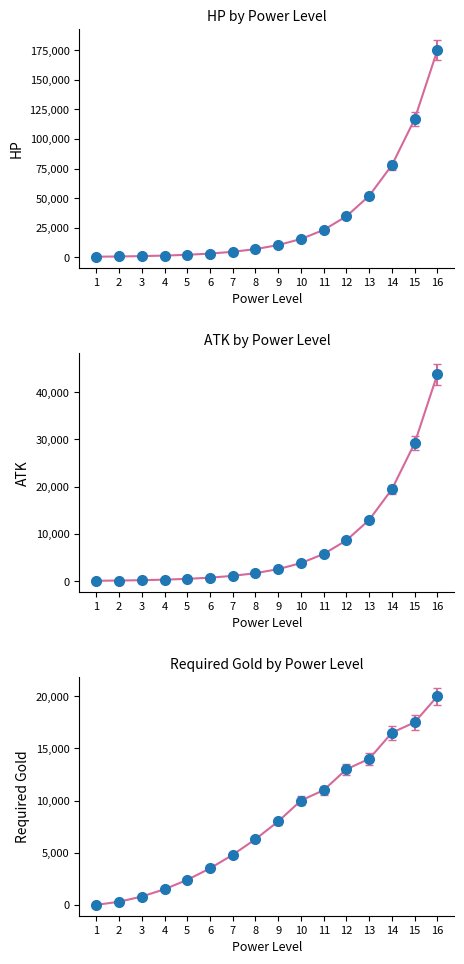

At how many categories does at least one series exceed 73062?

3